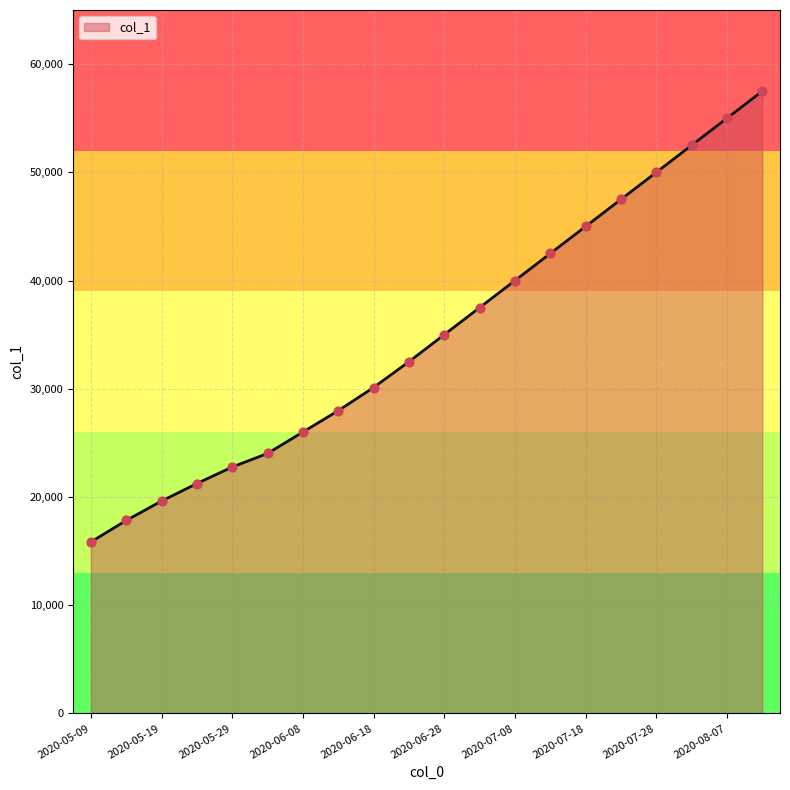

What is the minimum value shown in the chart?

15842.6